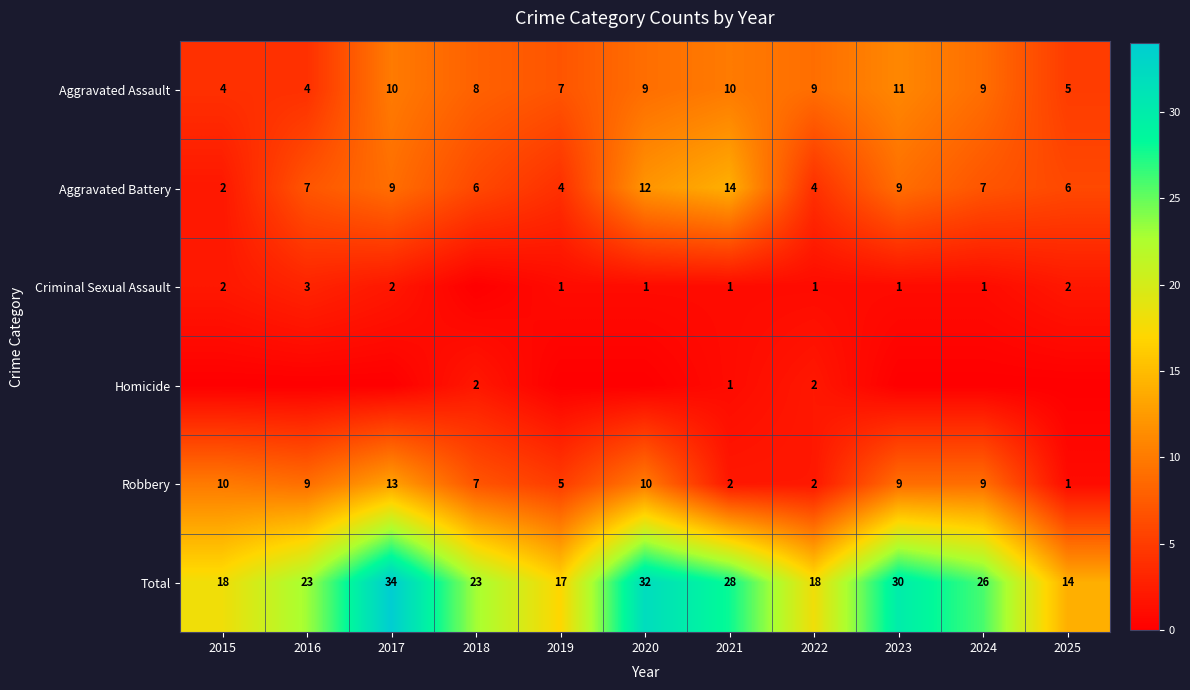

What is the maximum value for Aggravated Assault?

11